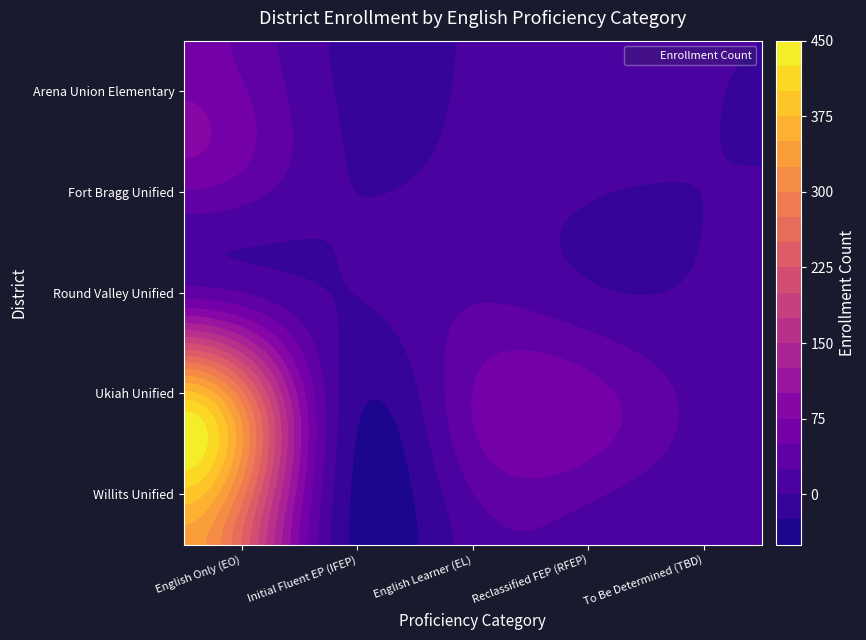

How many values in the Arena Union Elementary series exceed 2?

2